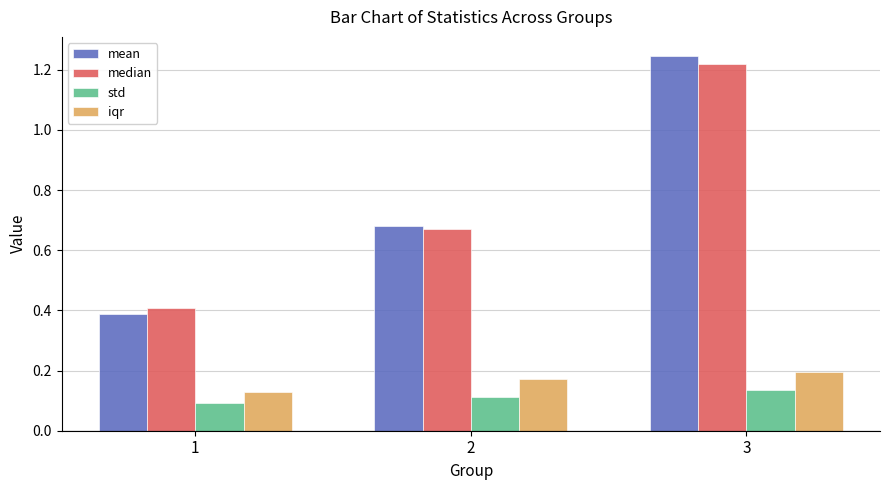

What is the total value across all series at 2?

1.6